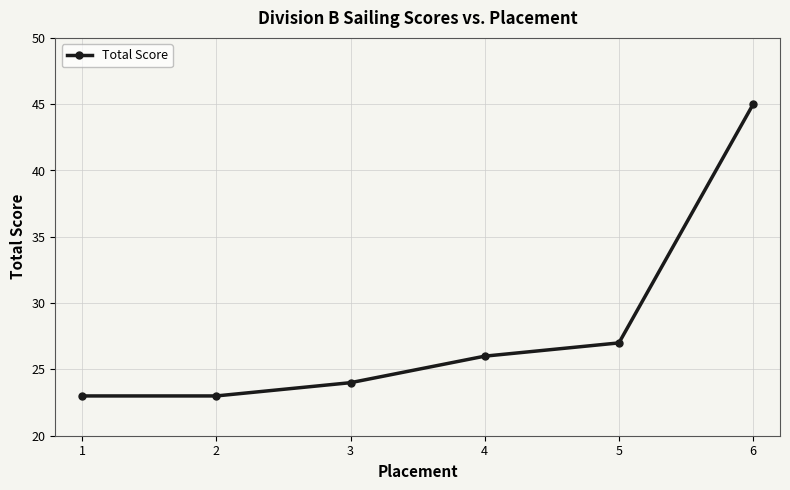

What is the minimum value shown in the chart?

23